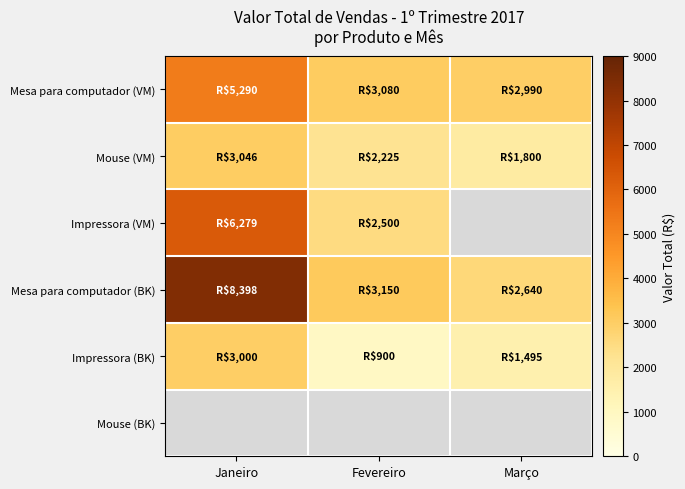

Reading right to left, list all the values displayed in this chart.

Mesa para computador (VM): Março=2990.0	Fevereiro=3080.0	Janeiro=5290.0
Mouse (VM): Março=1800.0	Fevereiro=2225.0	Janeiro=3046.4
Impressora (VM): Março=0.0	Fevereiro=2500.0	Janeiro=6279.0
Mesa para computador (BK): Março=2640.0	Fevereiro=3150.0	Janeiro=8398.0
Impressora (BK): Março=1495.0	Fevereiro=900.0	Janeiro=3000.0
Mouse (BK): Março=0.0	Fevereiro=0.0	Janeiro=0.0